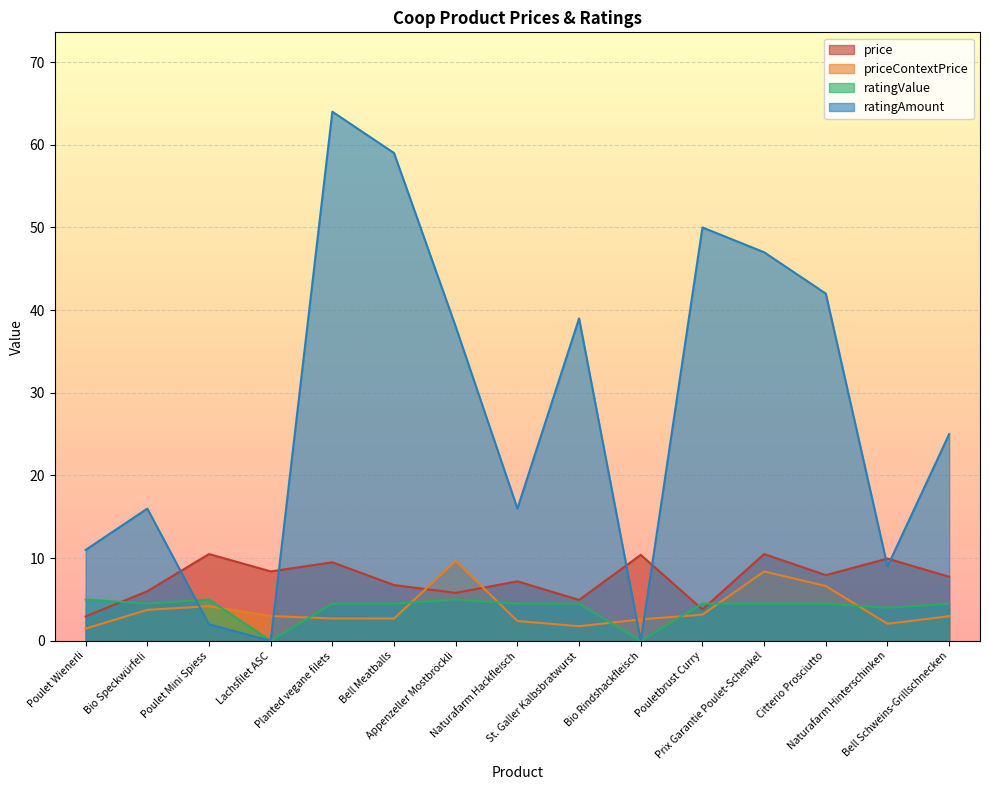

Where do priceContextPrice and ratingValue first cross each other?

Poulet Mini Spiess and Lachsfilet ASC